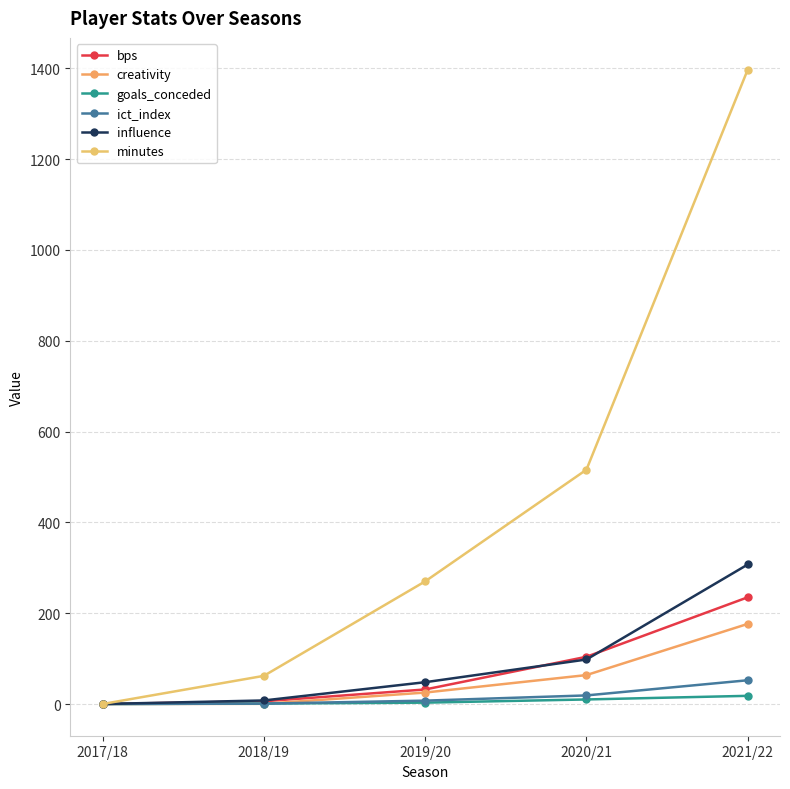

Reading left to right, list all the values displayed in this chart.

bps: 2017/18=0.0	2018/19=6.0	2019/20=32.0	2020/21=104.0	2021/22=235.0
creativity: 2017/18=0.0	2018/19=0.4	2019/20=25.2	2020/21=63.7	2021/22=176.4
goals_conceded: 2017/18=0.0	2018/19=1.0	2019/20=3.0	2020/21=10.0	2021/22=18.0
ict_index: 2017/18=0.0	2018/19=0.8	2019/20=7.4	2020/21=18.9	2021/22=52.3
influence: 2017/18=0.0	2018/19=7.8	2019/20=48.0	2020/21=98.0	2021/22=307.2
minutes: 2017/18=0.0	2018/19=62.0	2019/20=270.0	2020/21=516.0	2021/22=1397.0